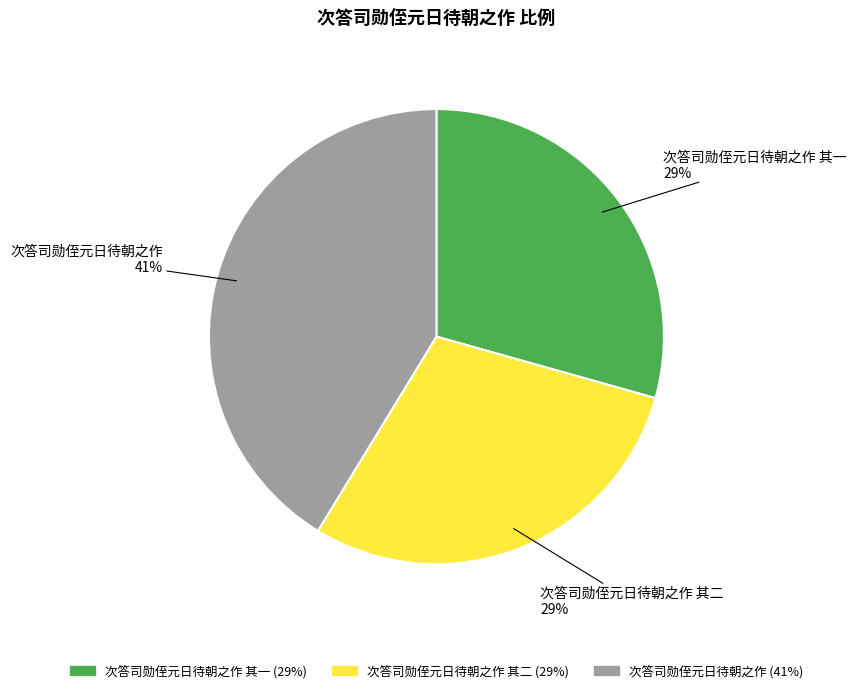

Which slice is the largest?

次答司勋侄元日待朝之作